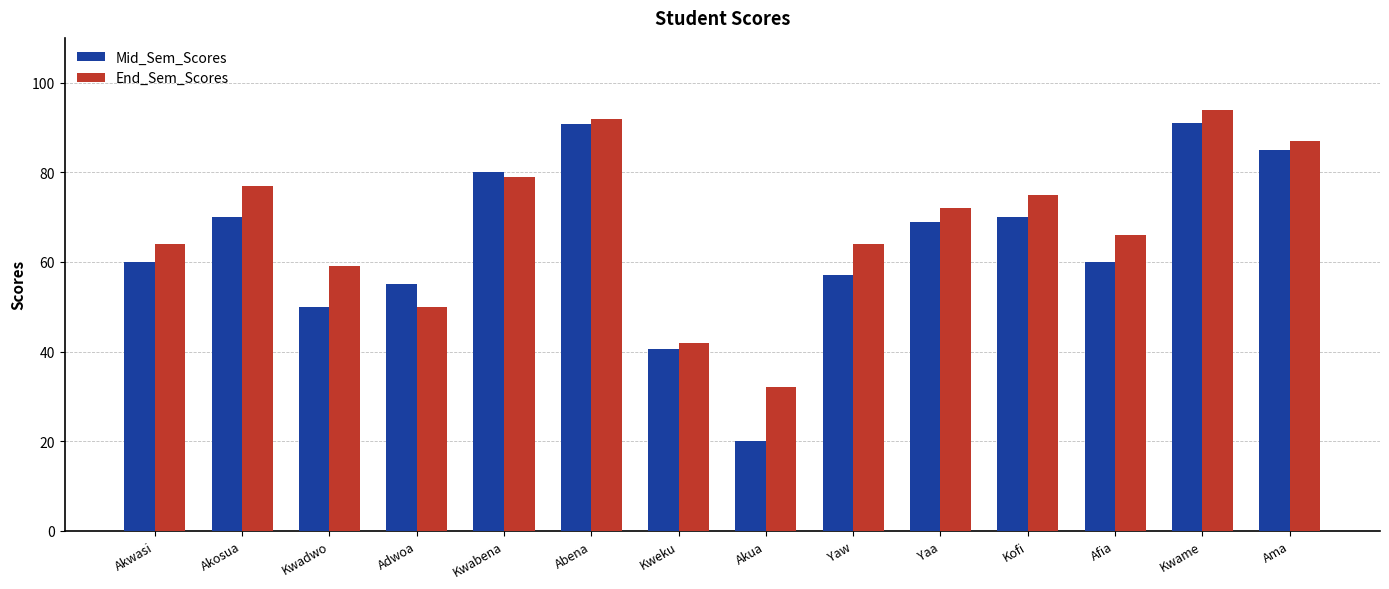

Is the value of Mid_Sem_Scores at Akwasi greater than the value of End_Sem_Scores at Kwabena?

No